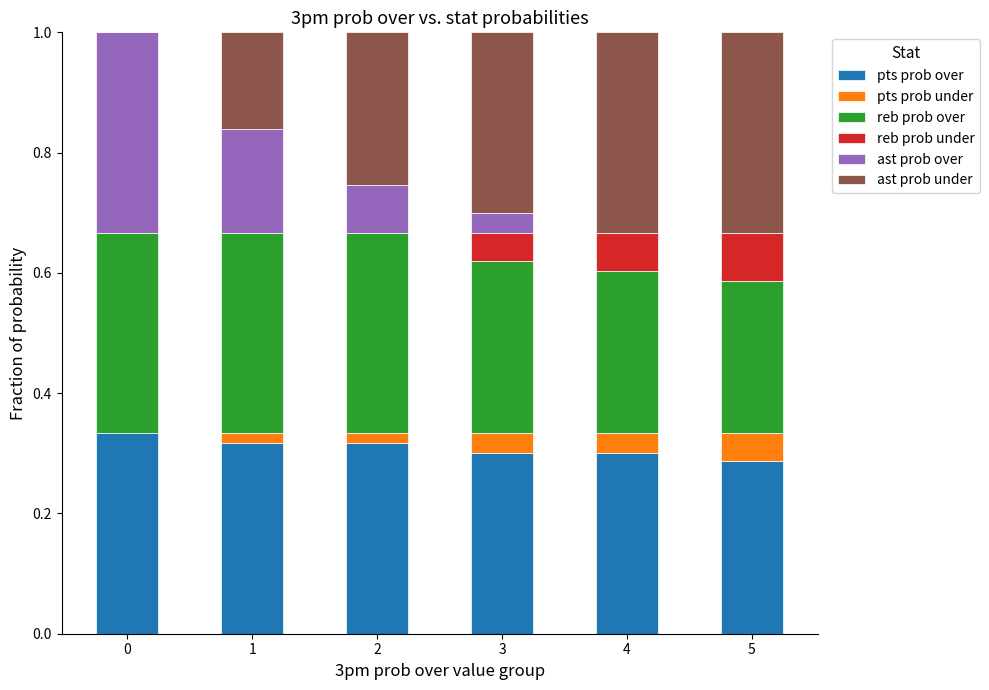

True or false: pts prob over has a value of 0.1 at 5.

False